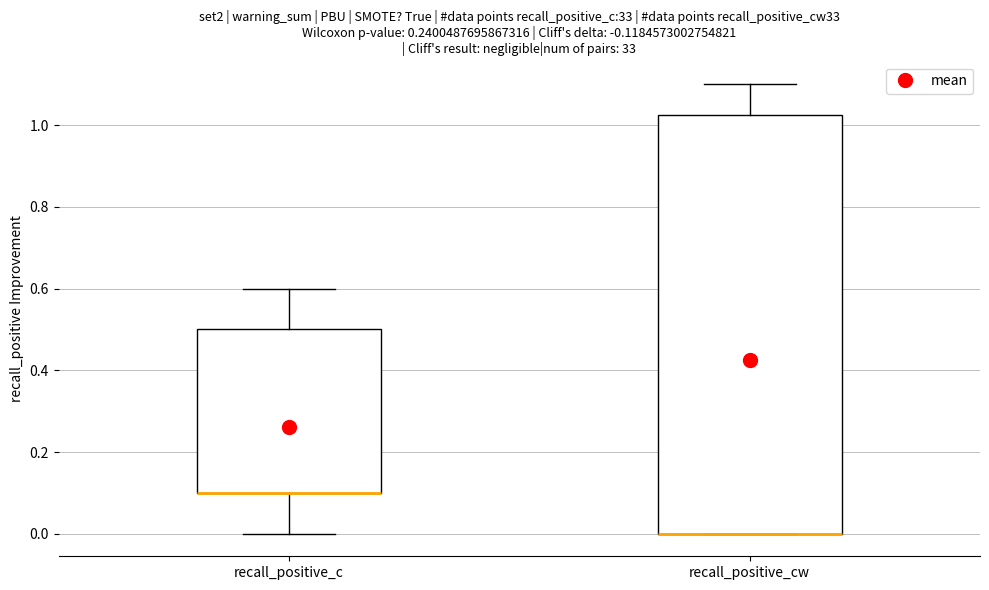

Reading left to right, read every box against the y-axis: the position of its median line, the range the box covers, and the ends of its whiskers. The values are not printed on the chart, so give them approximately, as read against the axis.

recall_positive_c: median 0.10 (drawn on the box's lower edge), box 0.10 to 0.50, whiskers 0.00 to 0.60
recall_positive_cw: median 0.00 (drawn on the box's lower edge), box 0.00 to 1.02, whiskers 0.00 to 1.10